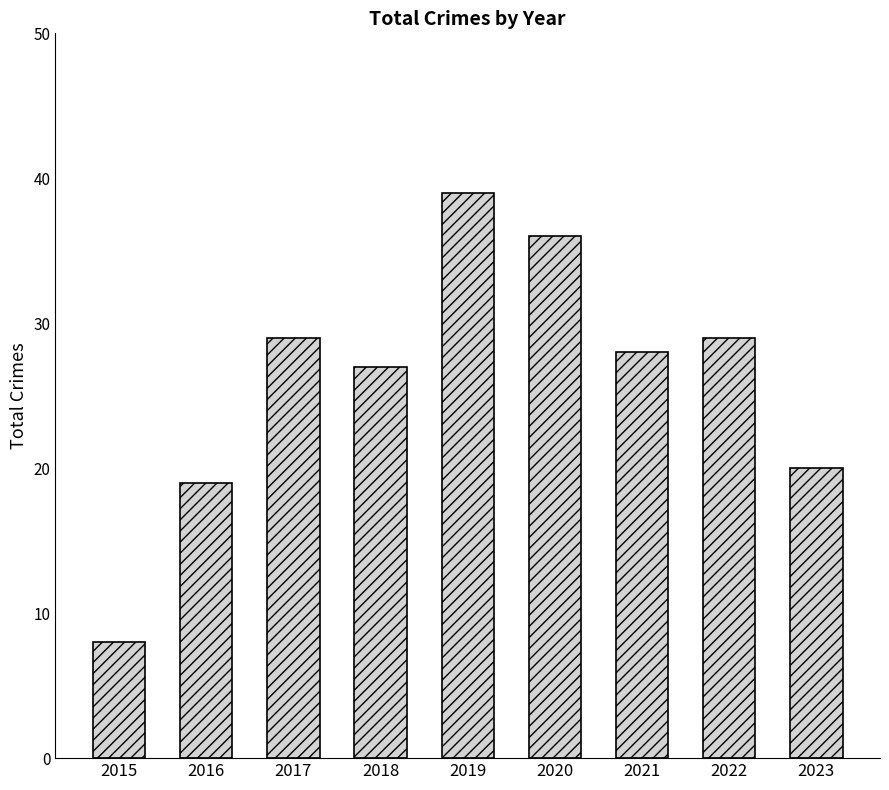

What is the difference between the maximum and second lowest values?

20